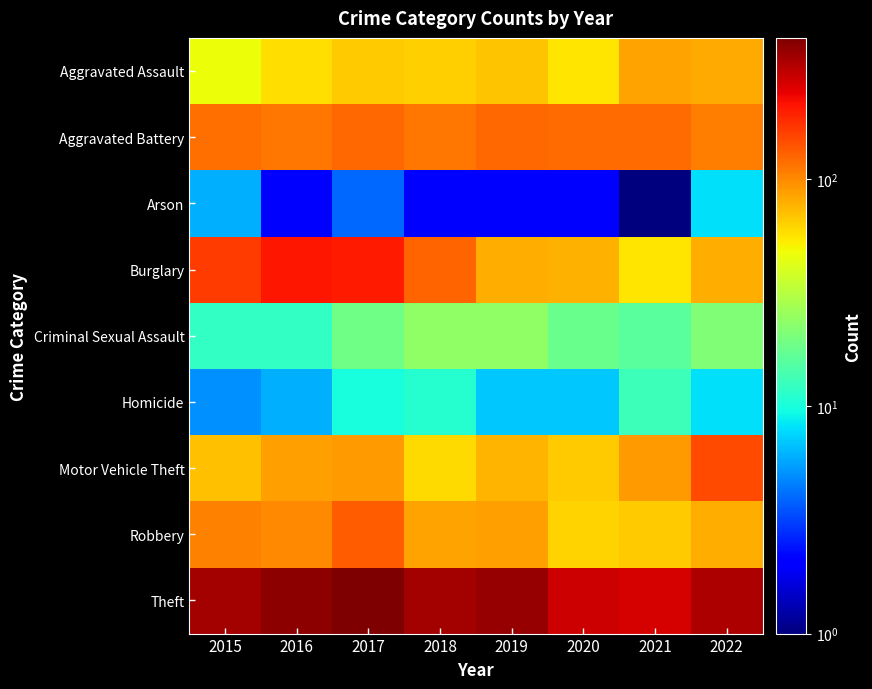

Reading left to right, transcribe all the data shown in this chart.

Aggravated Assault: 2015=47	2016=58	2017=66	2018=64	2019=68	2020=56	2021=85	2022=81
Aggravated Battery: 2015=119	2016=113	2017=124	2018=112	2019=123	2020=121	2021=122	2022=108
Arson: 2015=6	2016=2	2017=4	2018=2	2019=2	2020=2	2021=1	2022=8
Burglary: 2015=165	2016=206	2017=204	2018=126	2019=79	2020=78	2021=56	2022=80
Criminal Sexual Assault: 2015=12	2016=12	2017=19	2018=24	2019=24	2020=18	2021=16	2022=21
Homicide: 2015=5	2016=6	2017=10	2018=11	2019=7	2020=7	2021=13	2022=8
Motor Vehicle Theft: 2015=70	2016=88	2017=90	2018=59	2019=76	2020=65	2021=90	2022=151
Robbery: 2015=105	2016=100	2017=133	2018=85	2019=86	2020=62	2021=66	2022=80
Theft: 2015=338	2016=388	2017=417	2018=338	2019=365	2020=277	2021=262	2022=328